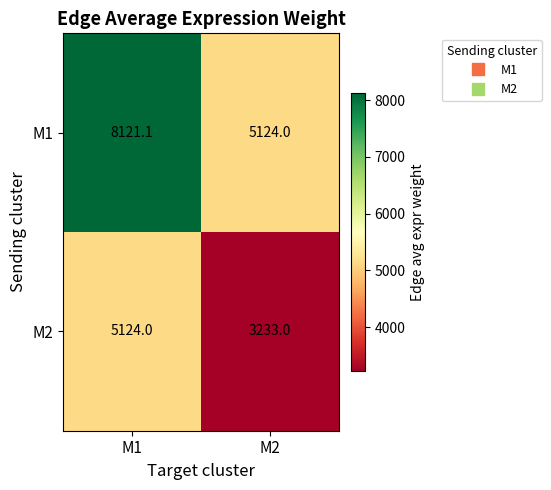

What is the difference between the M1 values at M1 and M2?

2997.1